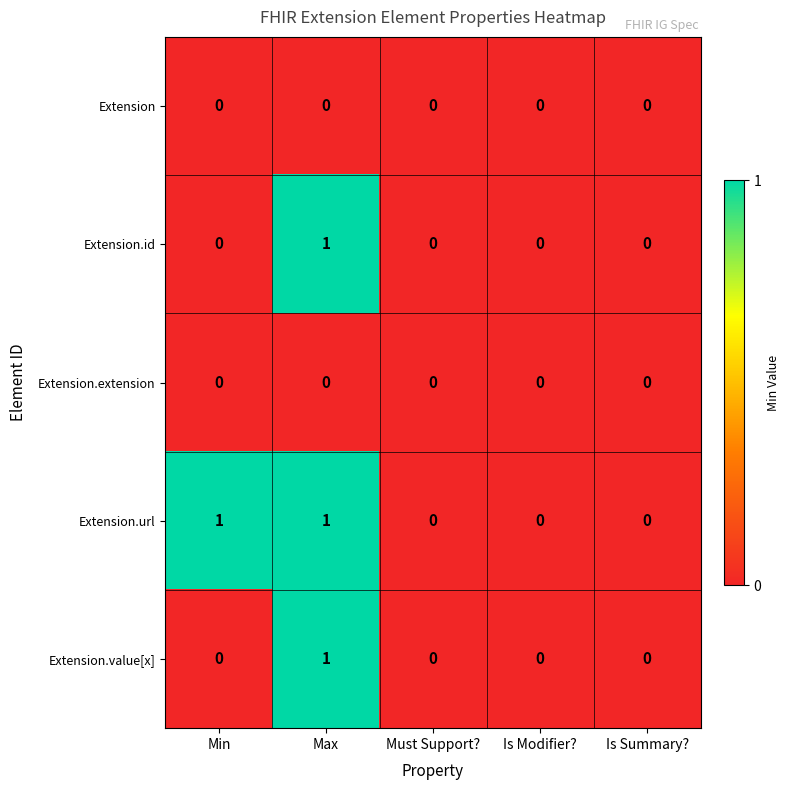

Count the number of data series in this chart.

5